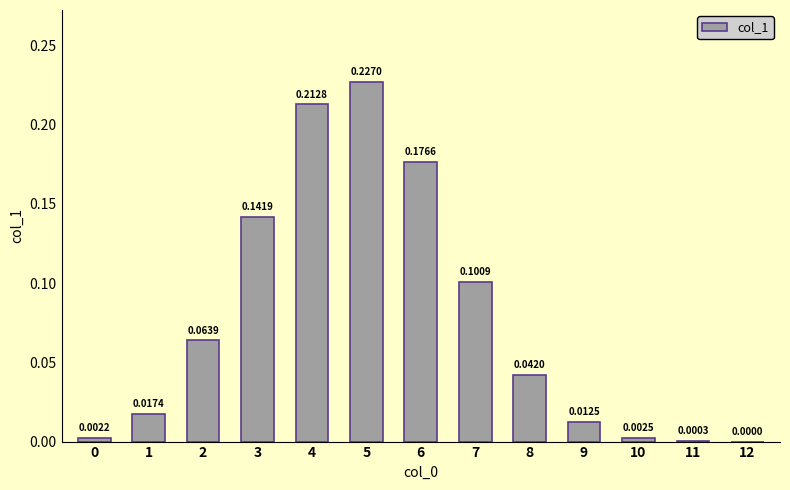

Which has a higher value, 11 or 9?

9